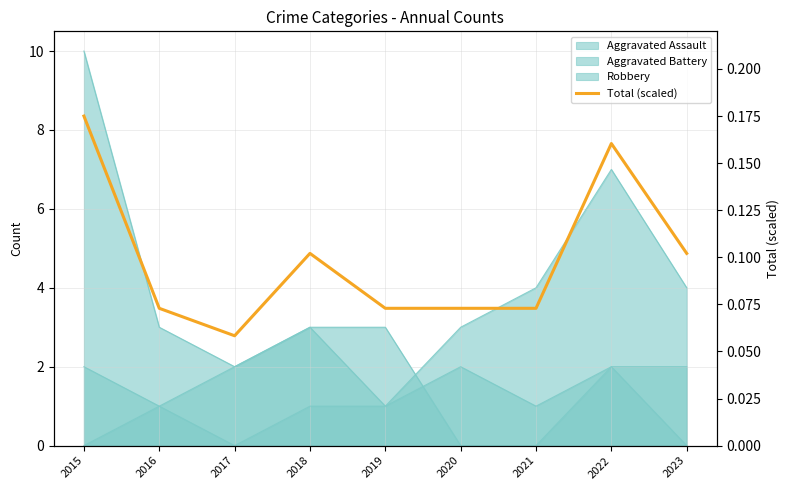

Reading left to right, what are all the values shown in this chart?

0.2	0.1	0.1	0.1	0.1	0.1	0.1	0.2	0.1